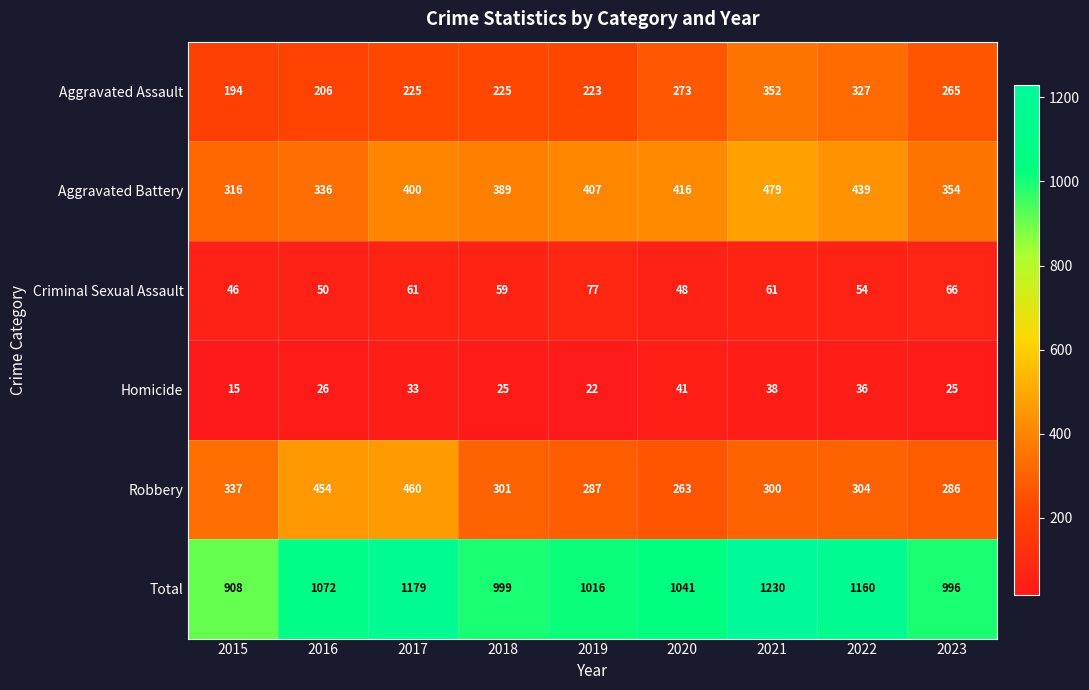

Is the value of Total at 2018 greater than the value of Criminal Sexual Assault at 2018?

Yes